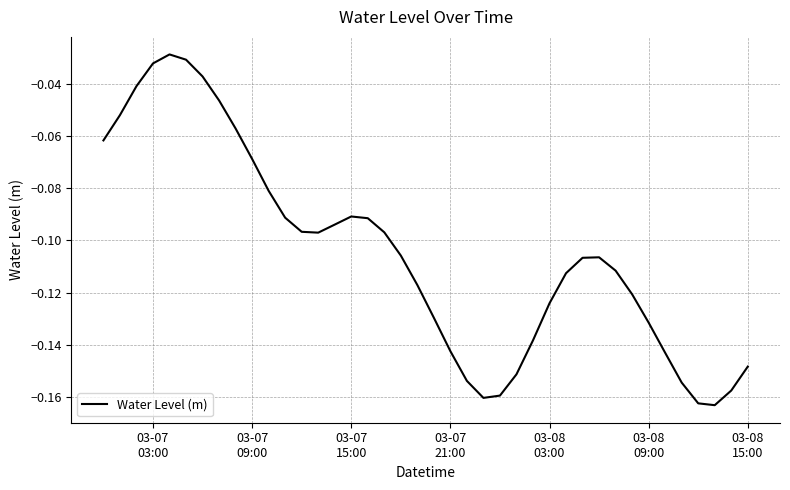

Does the chart have visible grid lines?

Yes